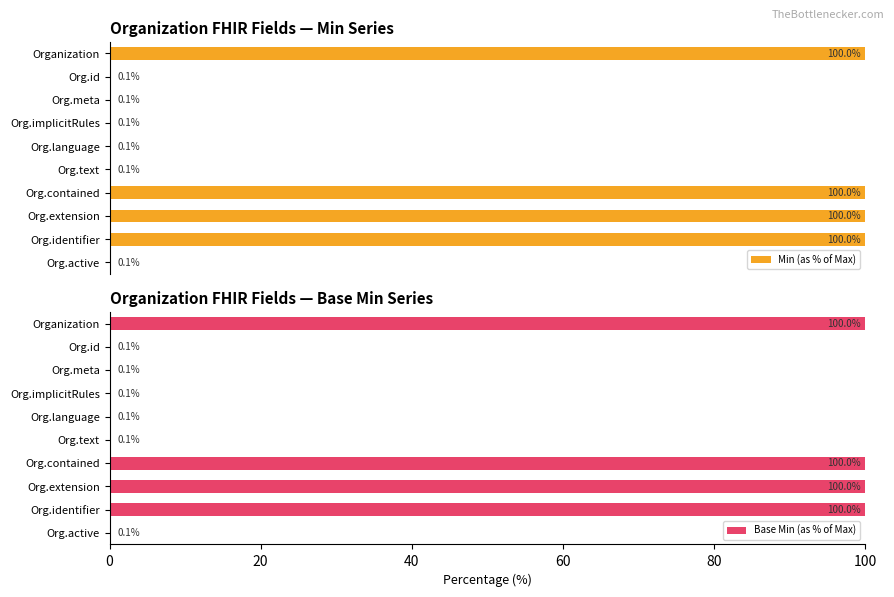

Is it true that Base Min (as % of Max) equals 100.0 at Organization?

True